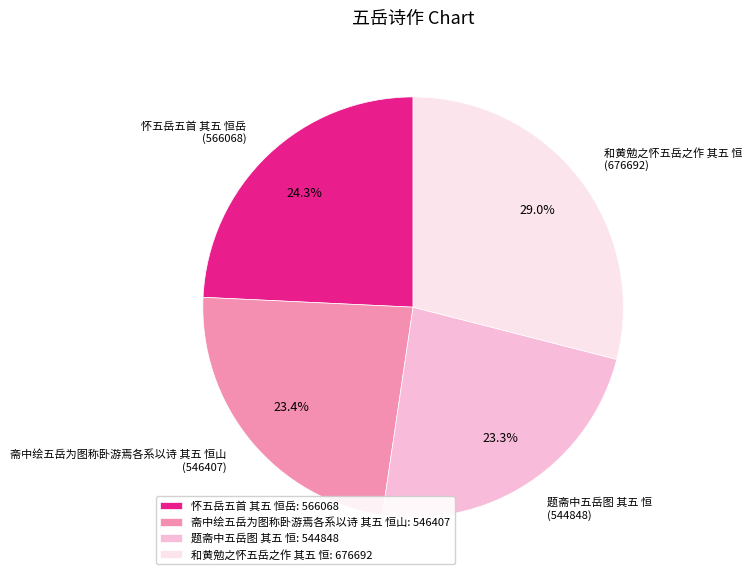

Is there a majority slice in this chart?

No